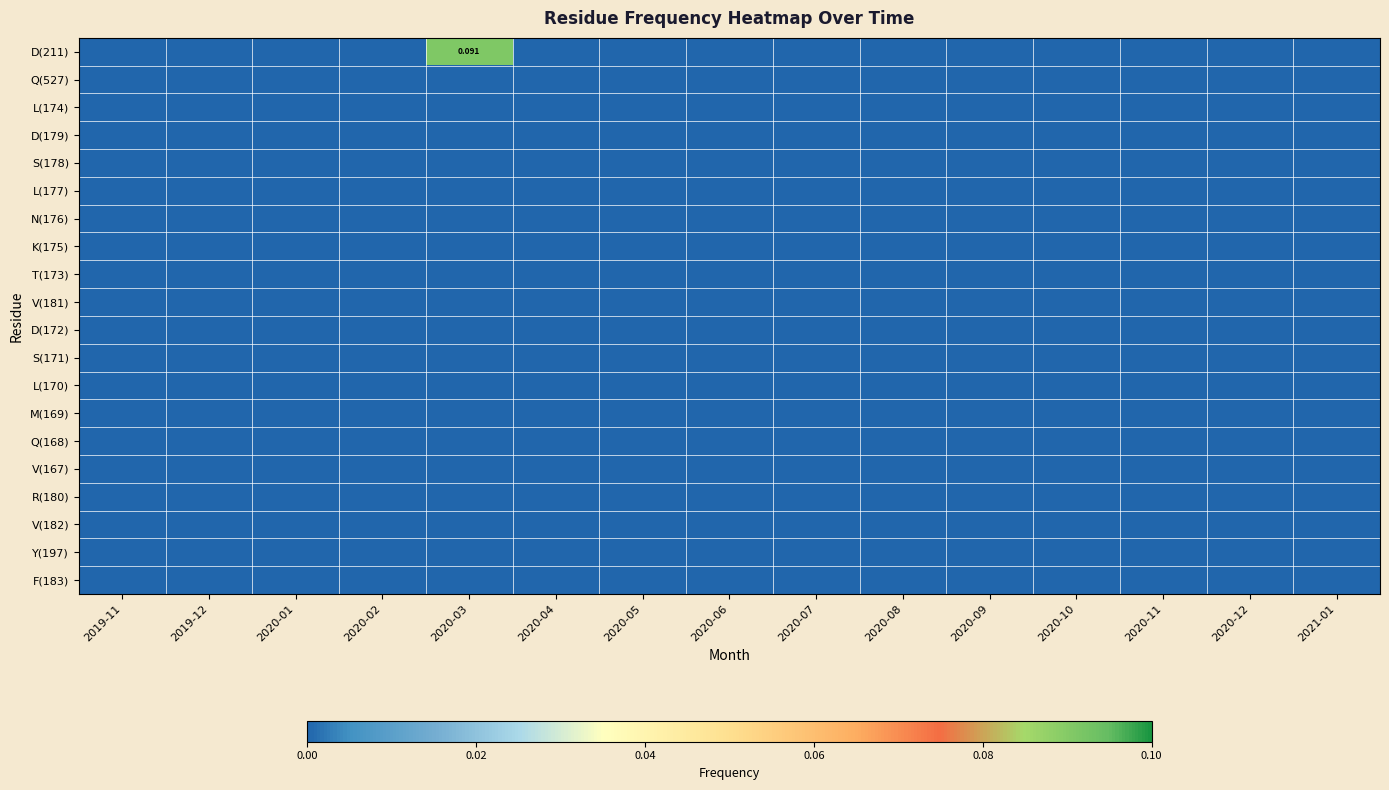

The D(172) series shows 0.0 at 2020-08. True or false?

True